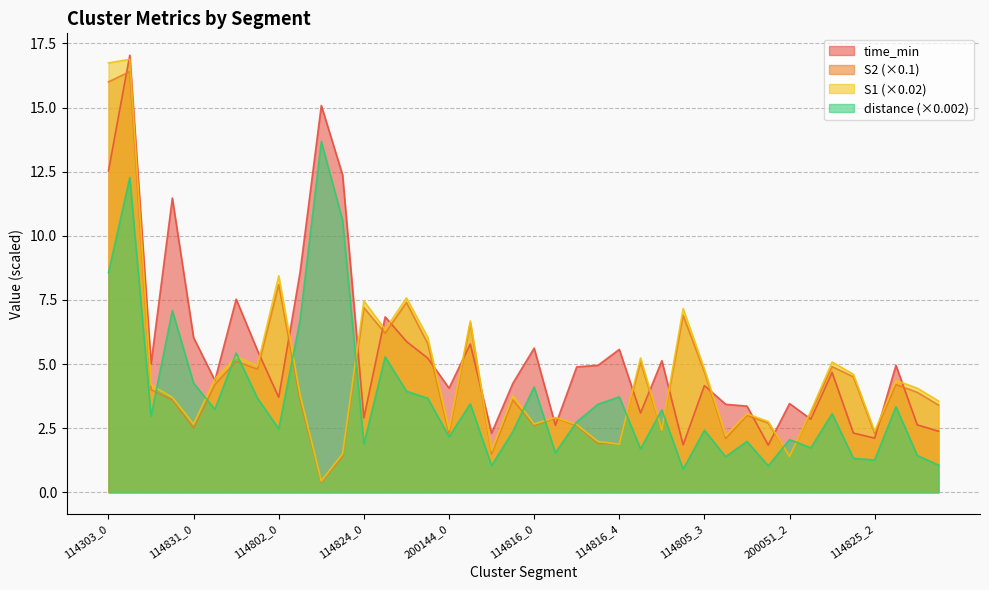

Which series changed the most between 114303_2 and 114805_4?

S1